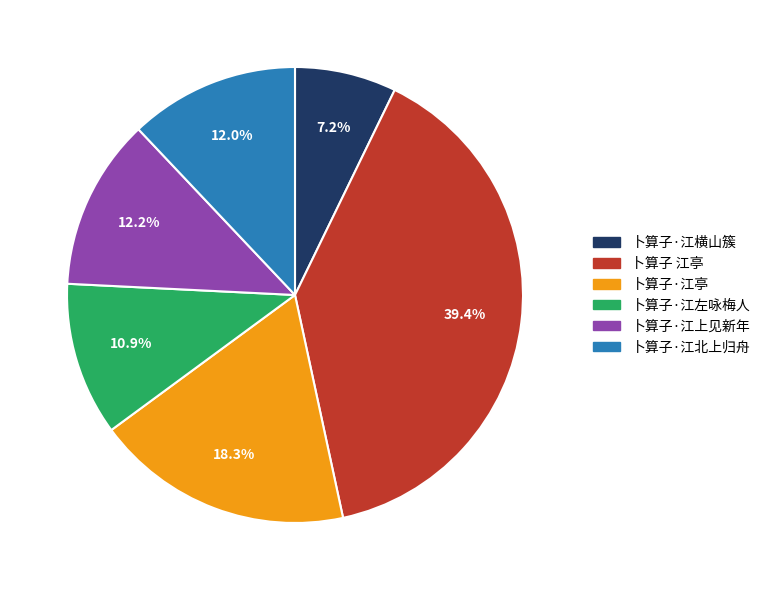

Which category has the smallest portion of the pie?

卜算子·江横山簇